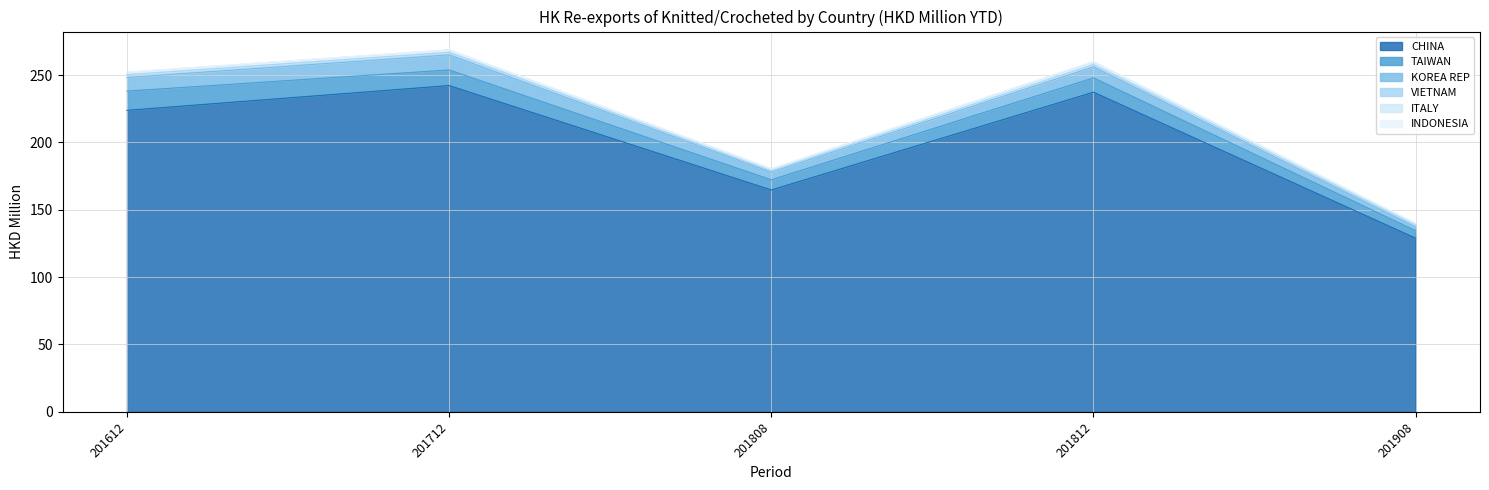

How many INDONESIA values are between 0 and 1?

5